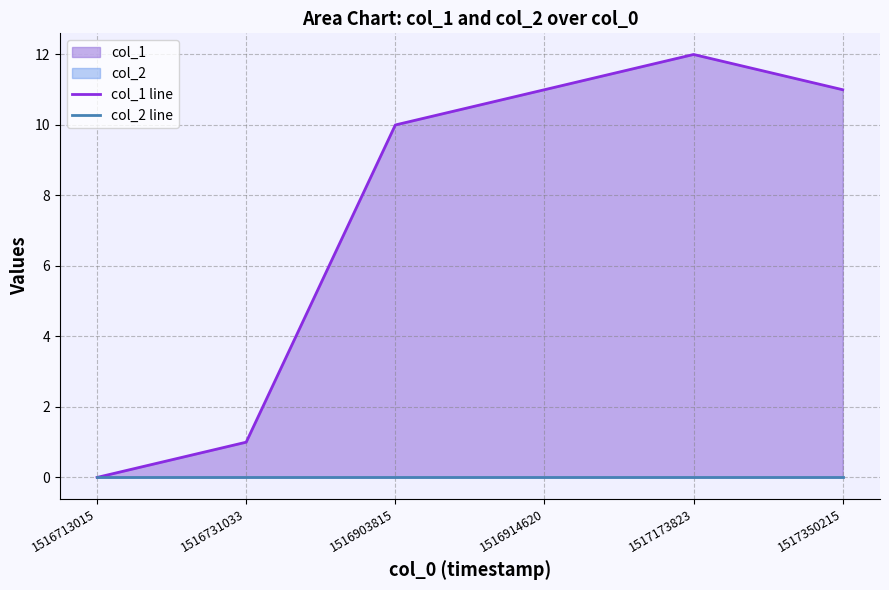

What is the average value of the col_1 line series?

8